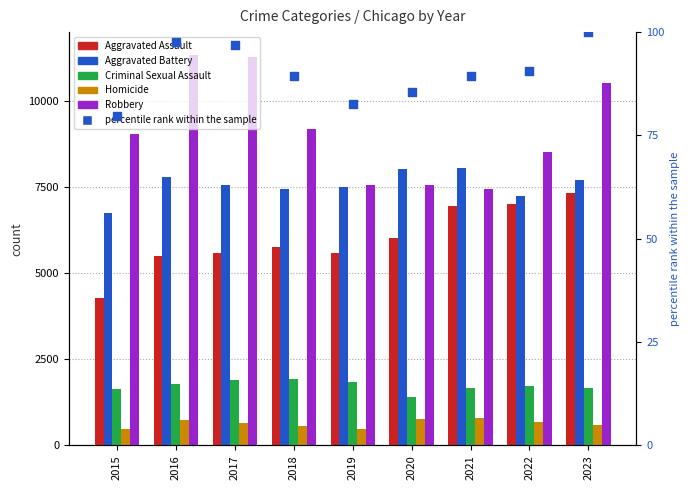

Which series contains the lowest Y value?

percentile rank within the sample